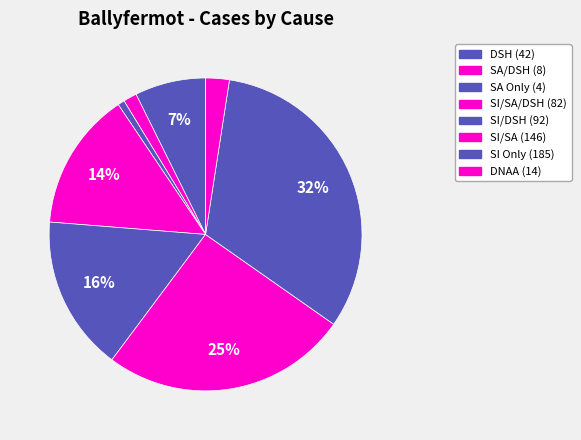

How many segments does this pie chart have?

8